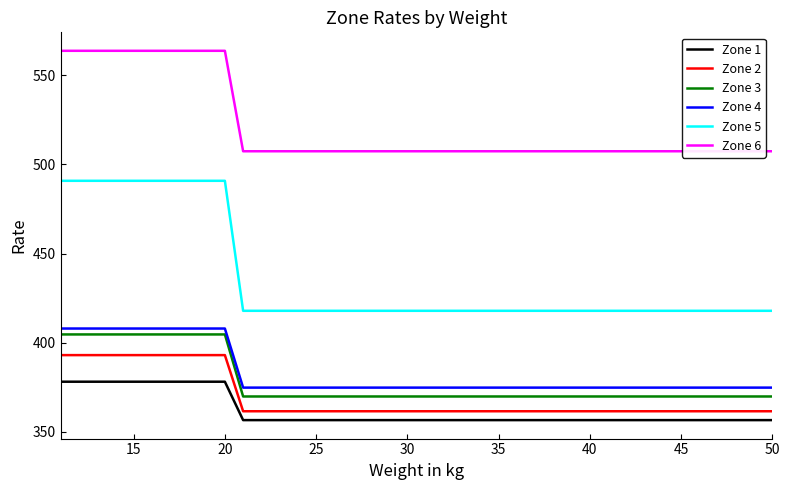

True or false: Zone 5 and Zone 2 intersect in this chart.

False